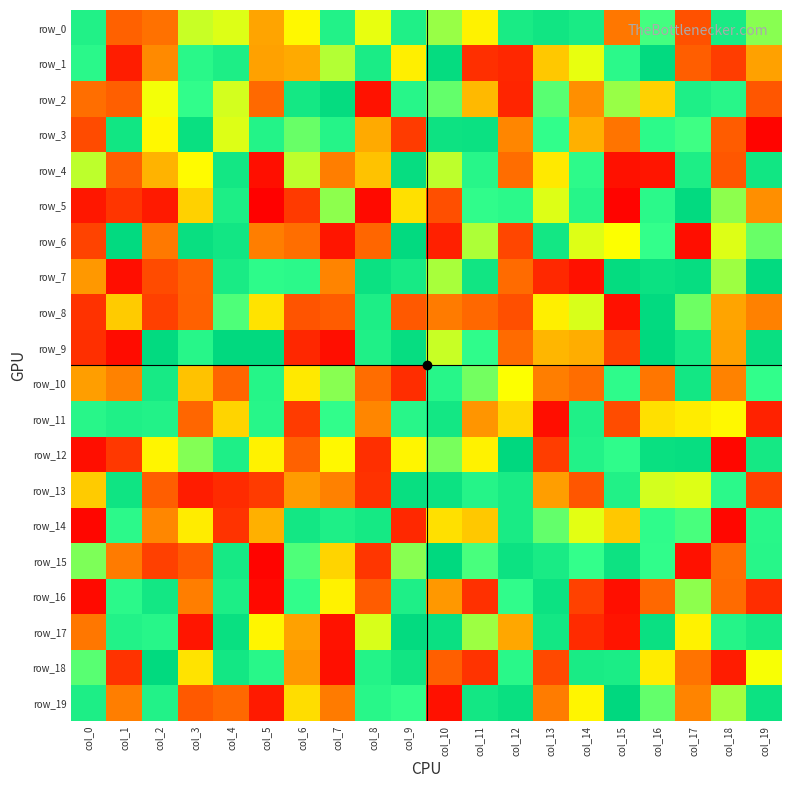

Rank the series at col_18 from lowest to highest value.

row_12, row_14, row_18, row_1, row_4, row_3, row_16, row_15, row_10, row_9, row_8, row_11, row_6, row_19, row_7, row_5, row_13, row_2, row_17, row_0